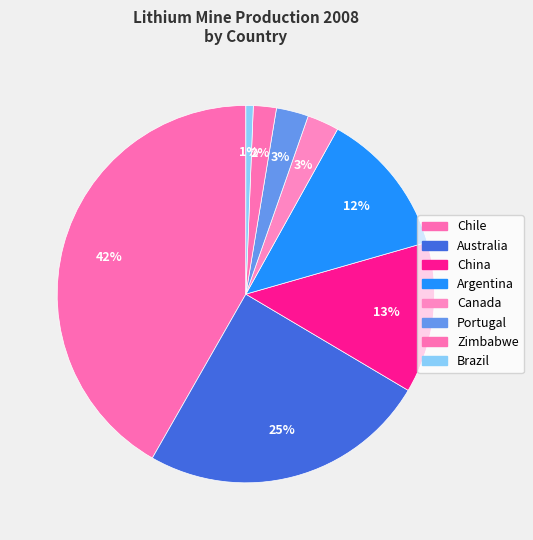

Count the number of slices in the pie.

8